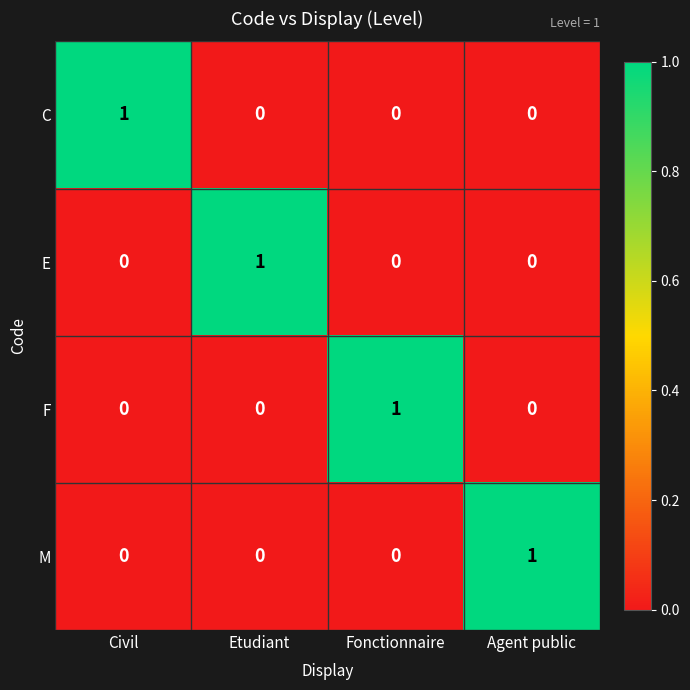

At how many categories does at least one series exceed 0?

4